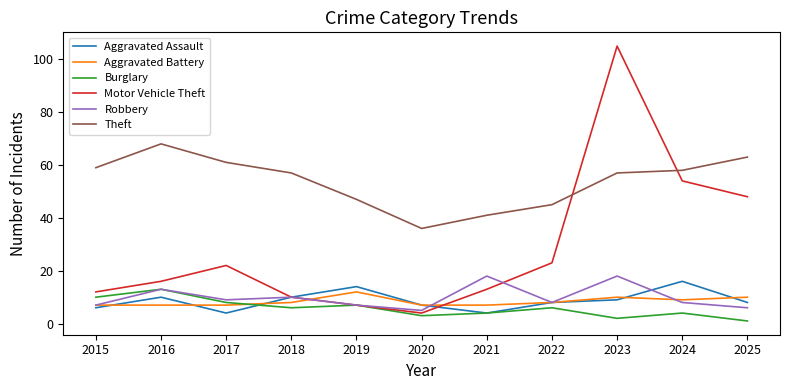

At which label does Theft first exceed 57?

2015